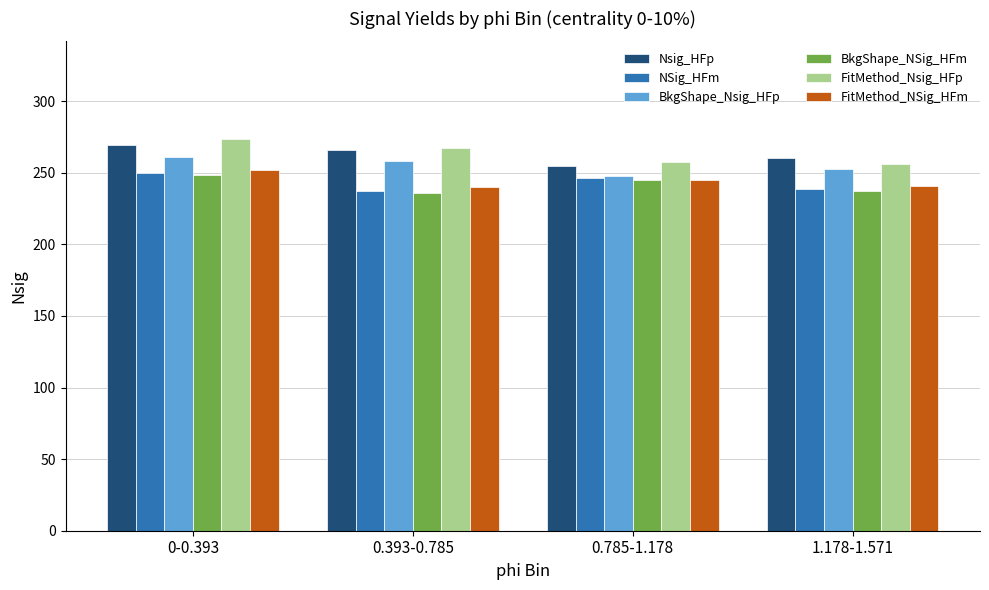

At which category is the sum across all series the highest?

0-0.393